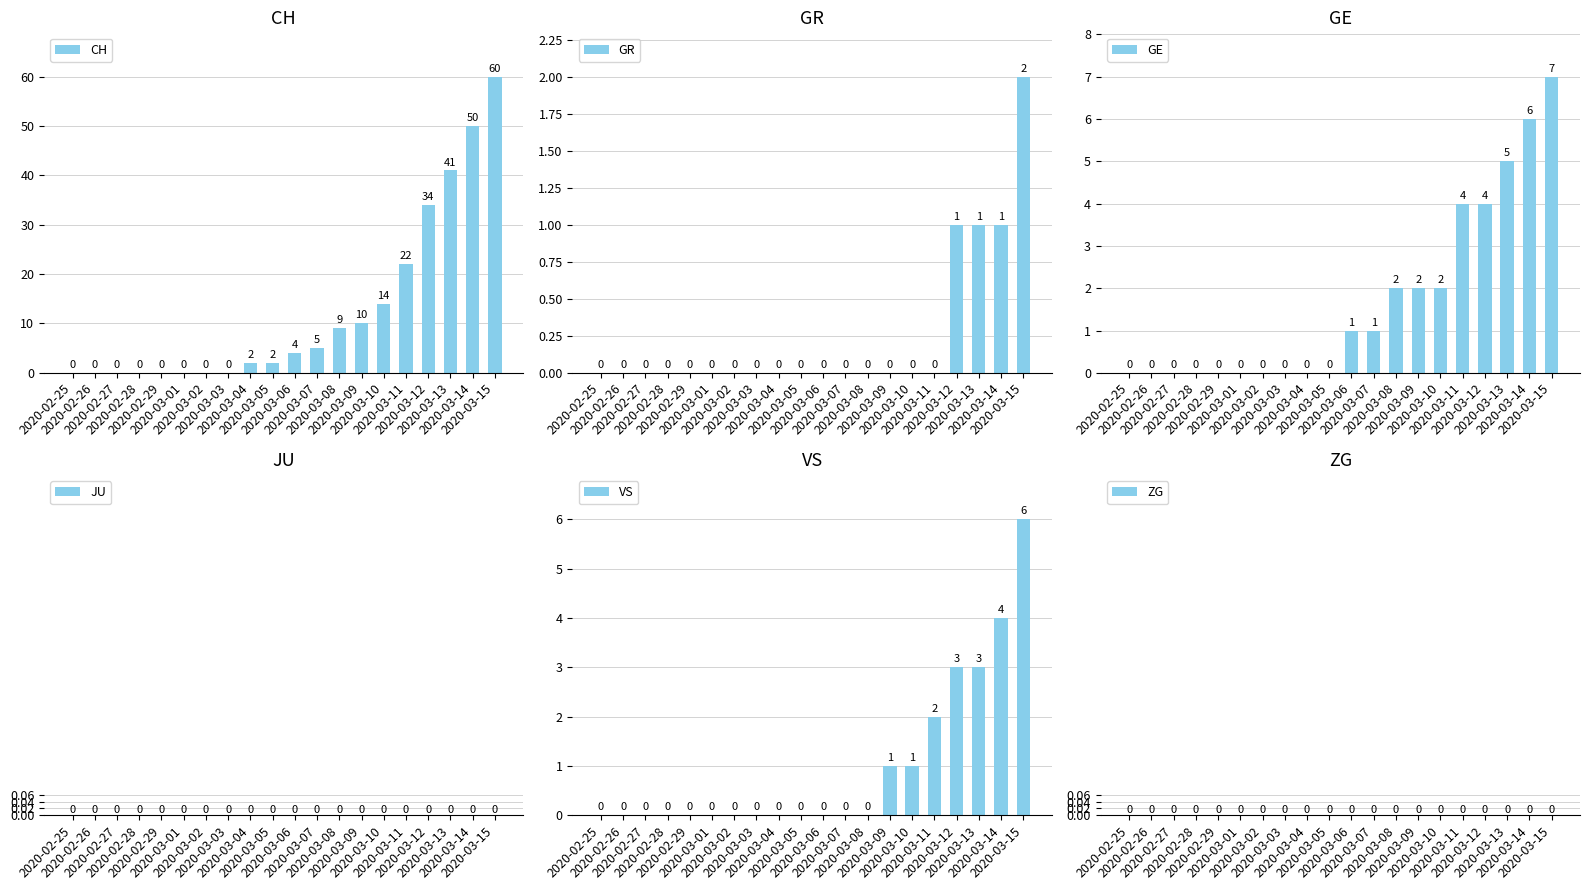

At which label is VS closest to 3?

2020-03-12